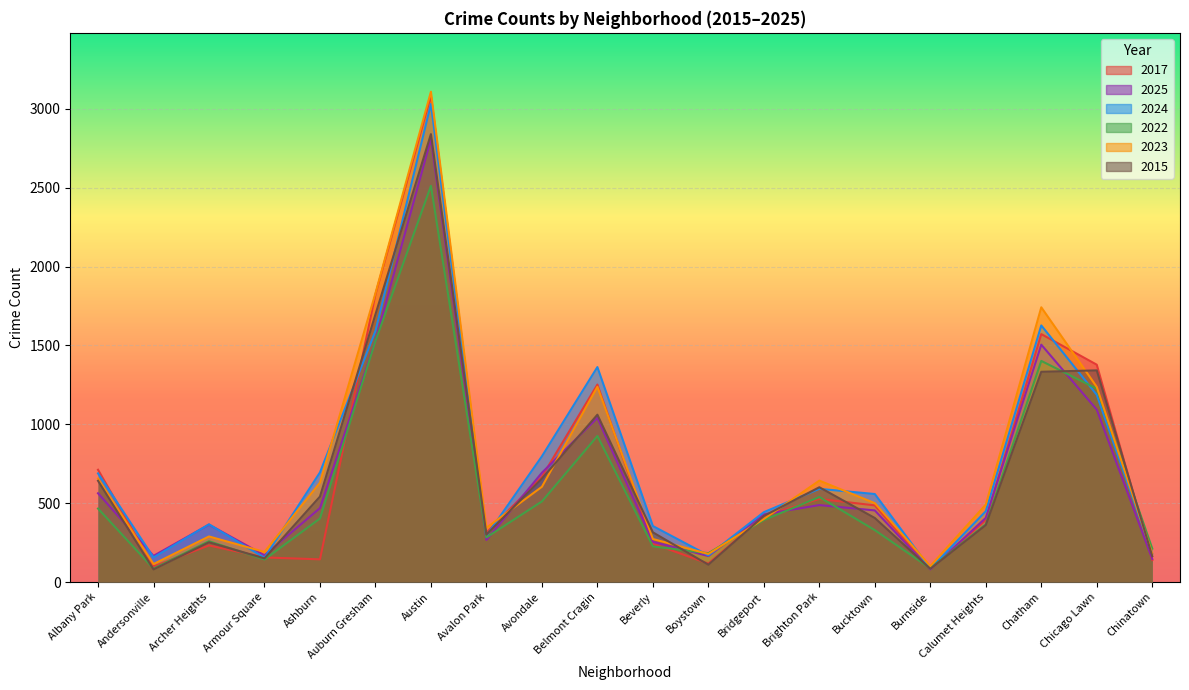

The value of 2023 at Avondale is 861. True or false?

False